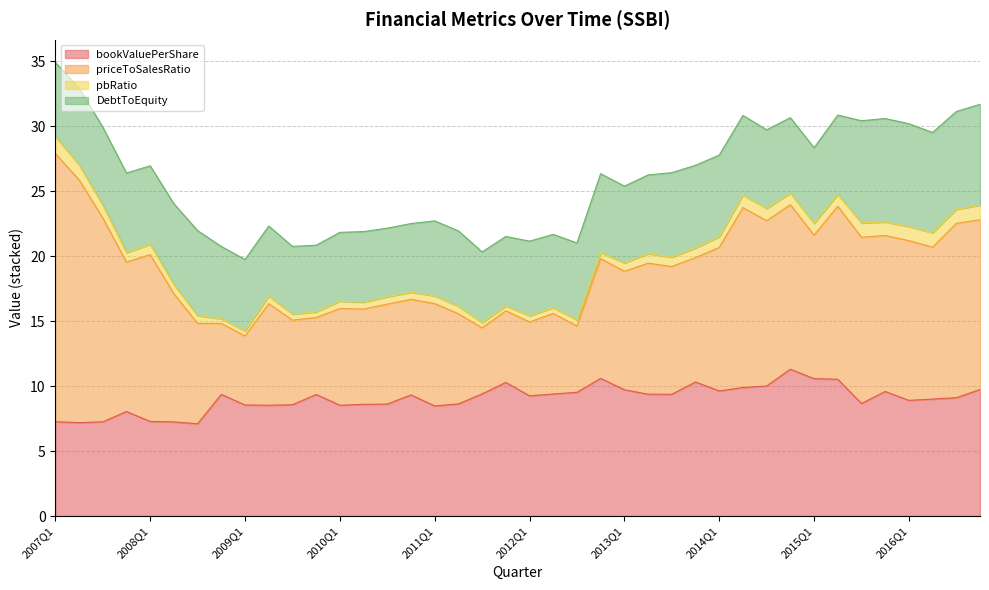

What is the maximum value for DebtToEquity?

8.0